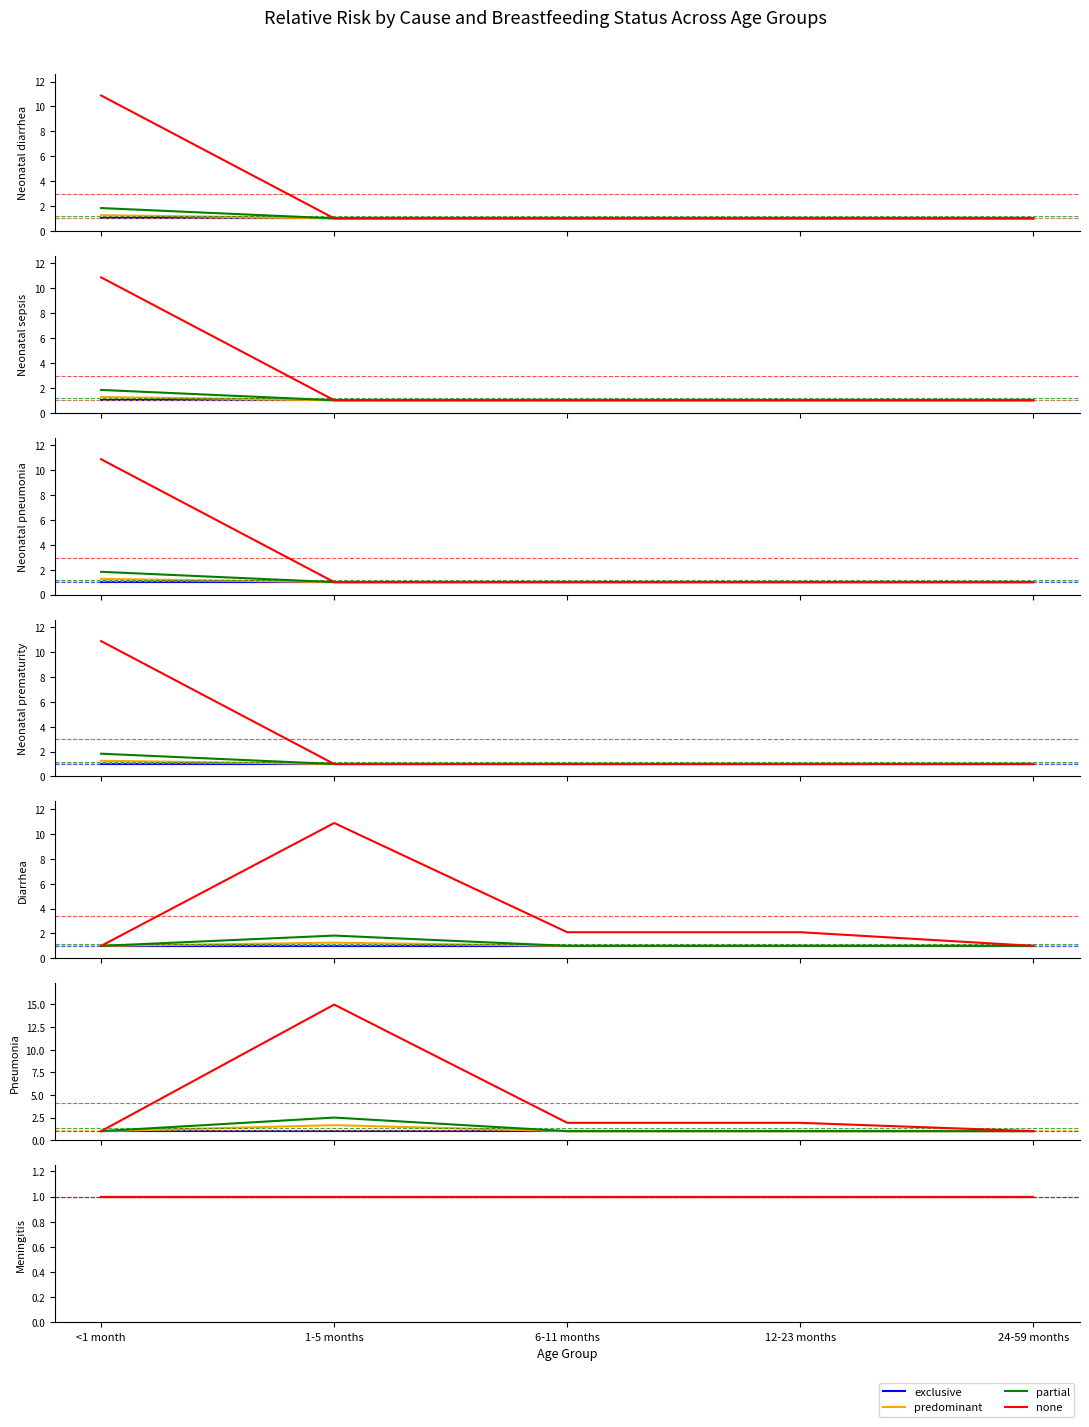

Between Neonatal sepsis and Neonatal prematurity, which series saw the biggest shift?

none